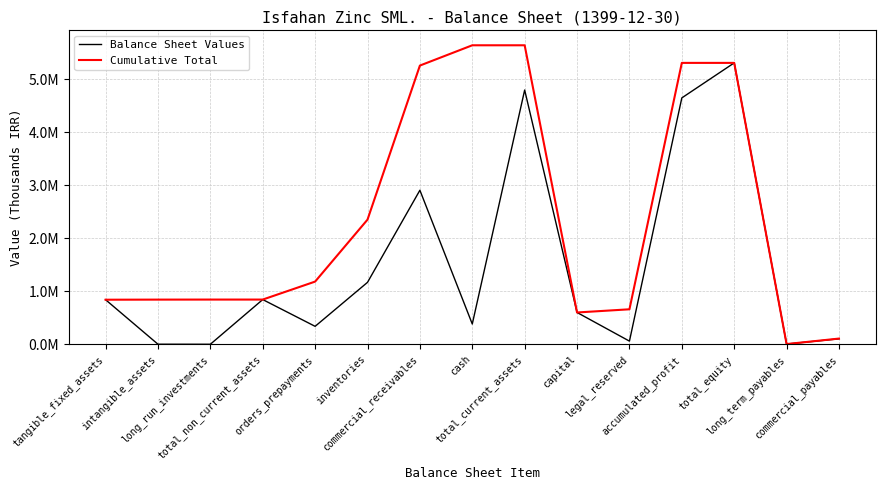

Does the chart have visible grid lines?

Yes